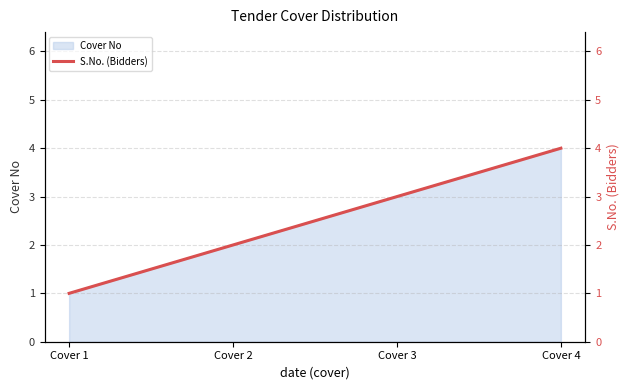

Where does the data first go above 3?

Cover 4